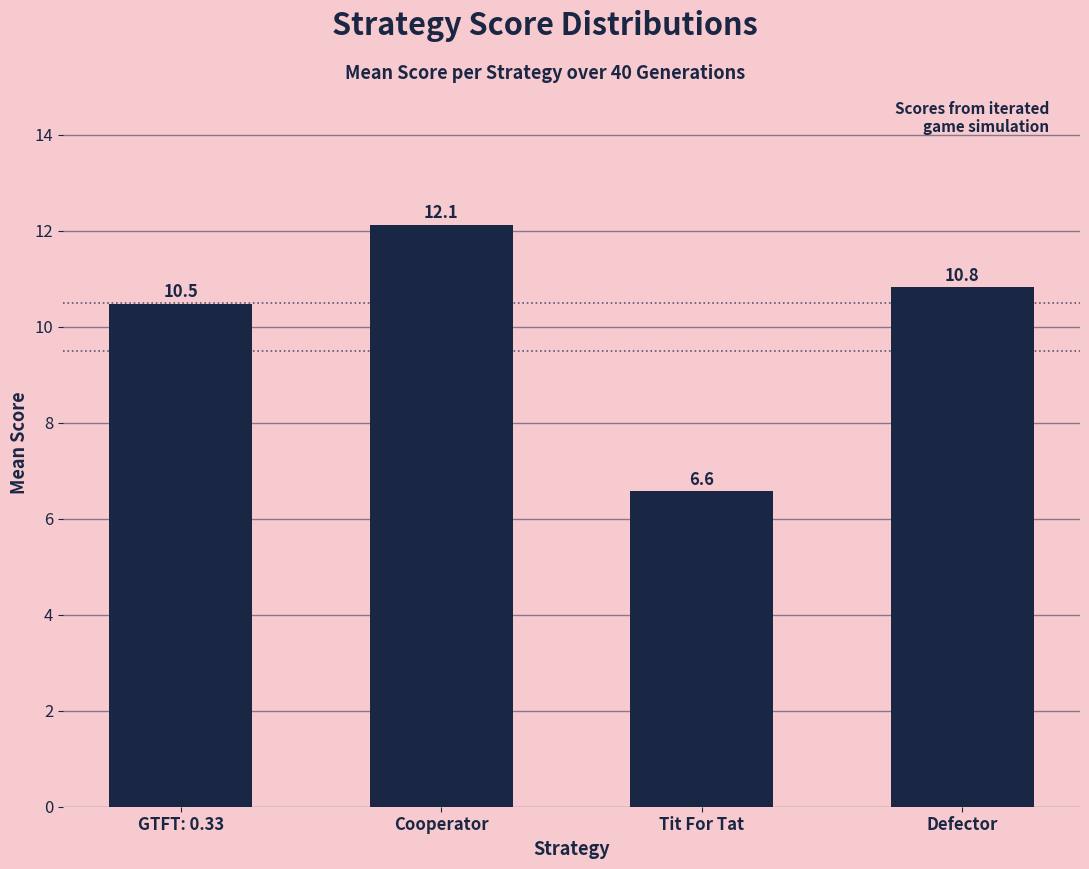

Reading left to right, extract all data points from this chart.

10.5	12.1	6.6	10.8